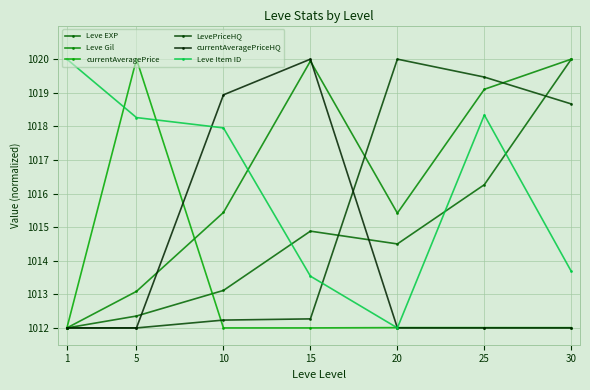

What is the difference between the currentAveragePriceHQ values at 10 and 15?

1.1